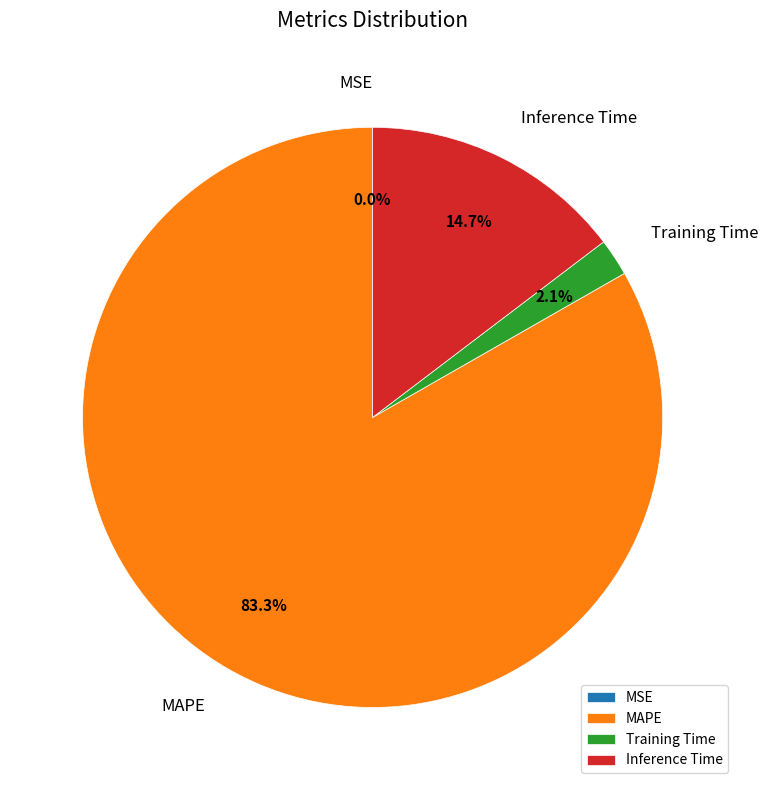

Do Inference Time and Training Time together represent more than half of the pie?

No